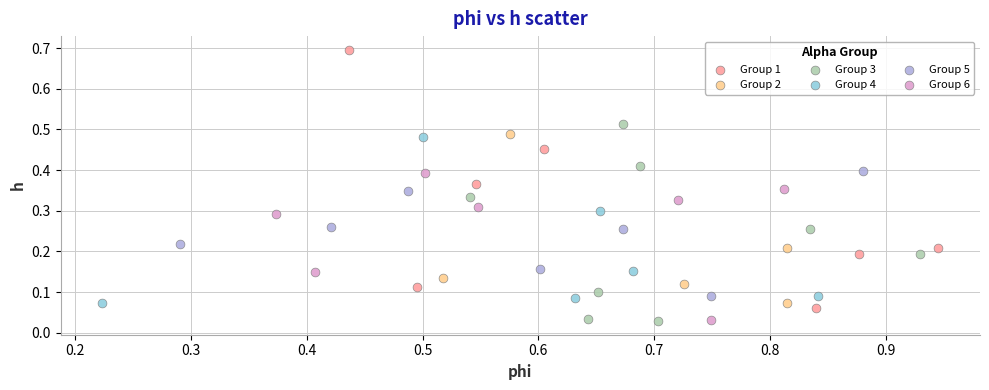

Which series reaches the maximum Y coordinate?

Group 1